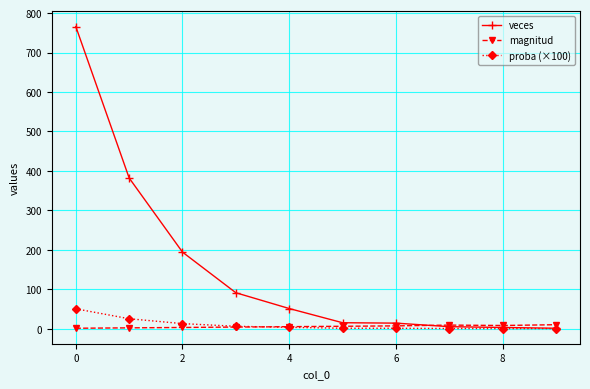

How many data points does each series have?

10